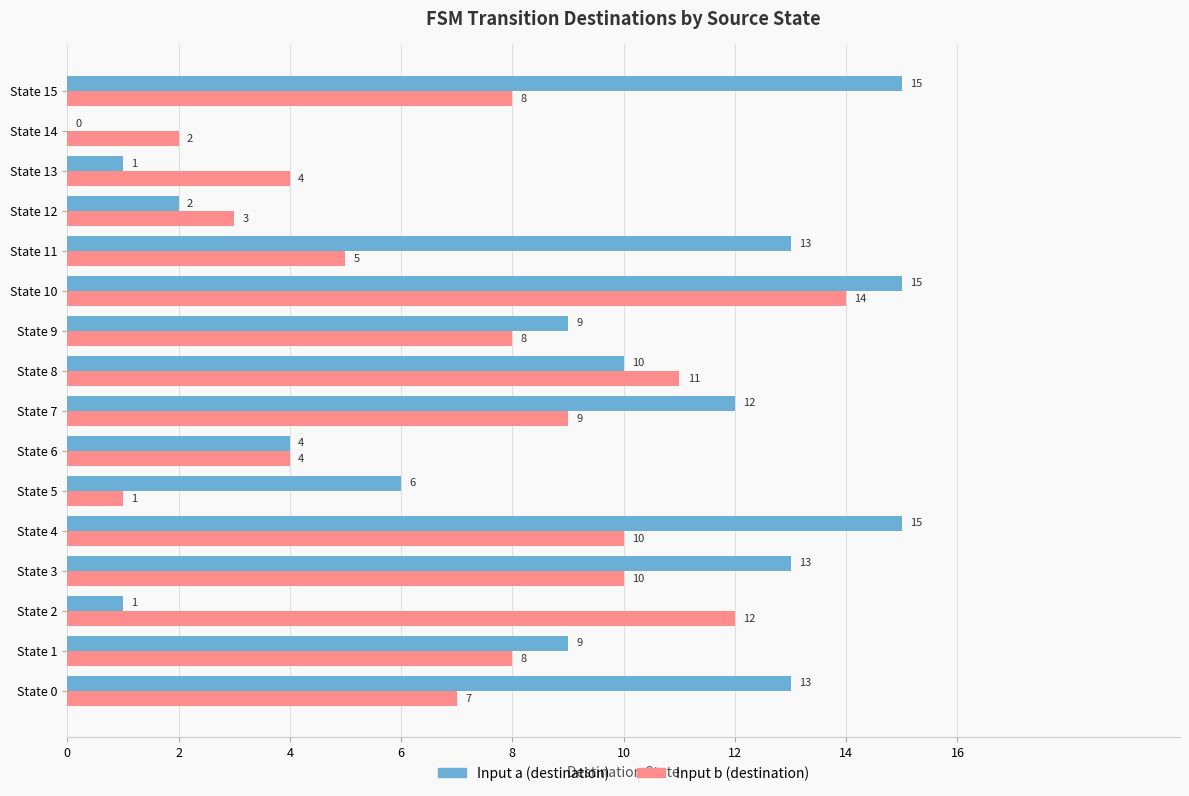

How many series are shown in this chart?

2